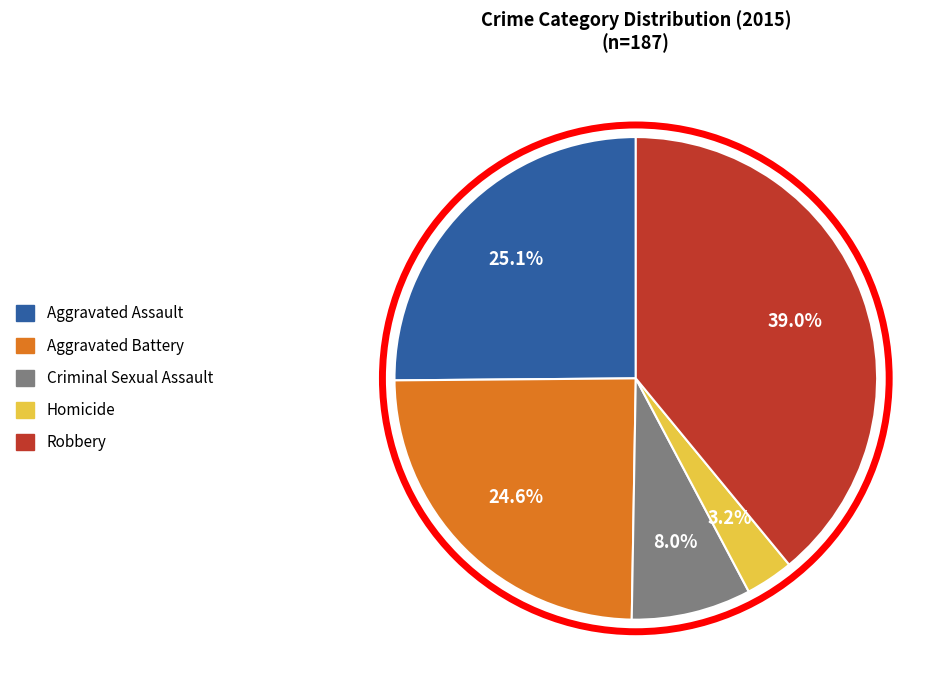

Does Aggravated Assault represent more than half of the total?

No